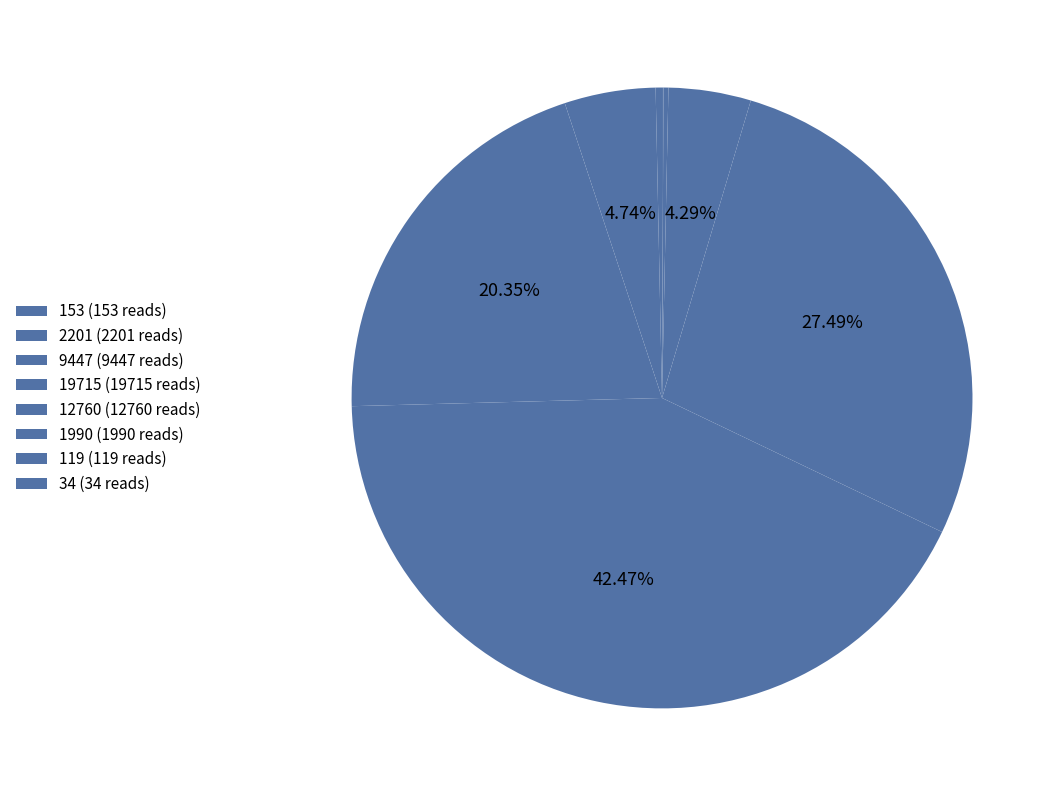

Rank the categories by value from lowest to highest.

34, 119, 153, 1990, 2201, 9447, 12760, 19715